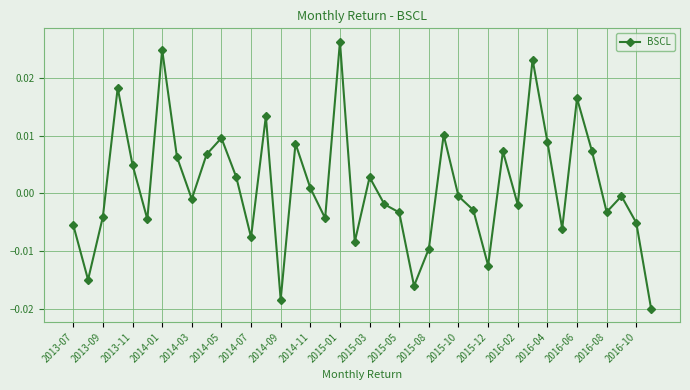

True or false: the data has more than 2 interior local peaks.

True